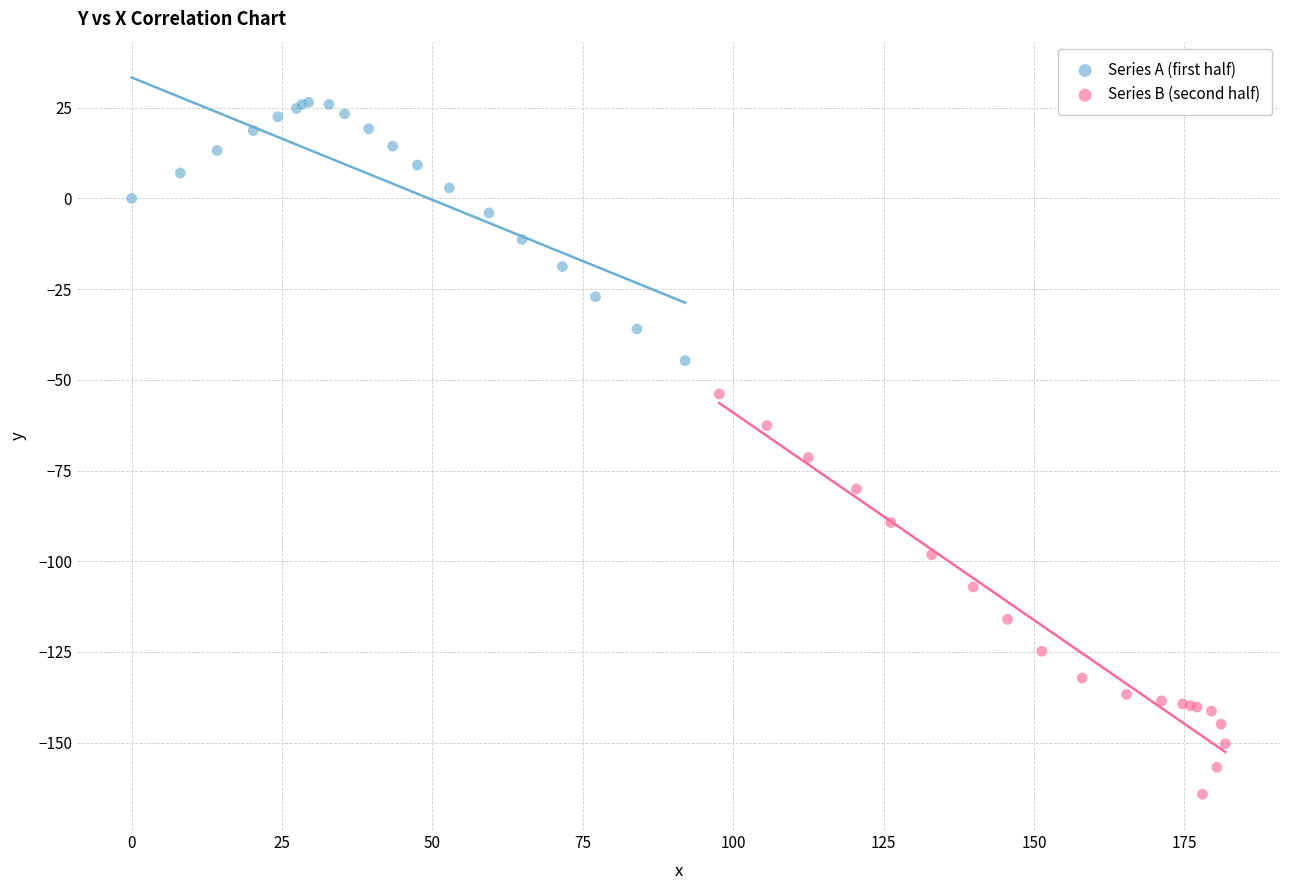

Which series reaches the minimum Y coordinate?

Series B (second half)